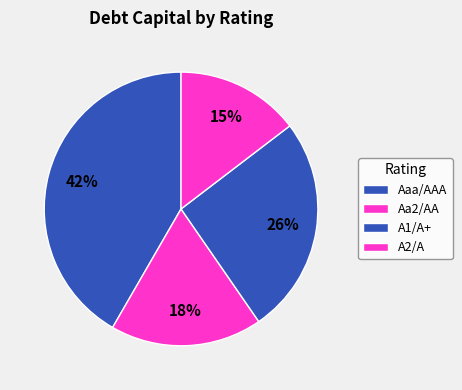

To the nearest percent, what is the combined percentage of A2/A and Aaa/AAA?

67%